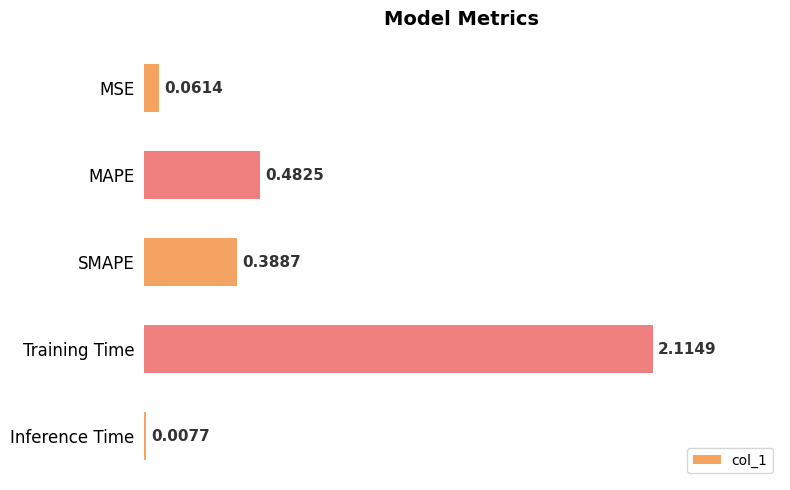

What is the change in value from SMAPE to Inference Time?

-0.4